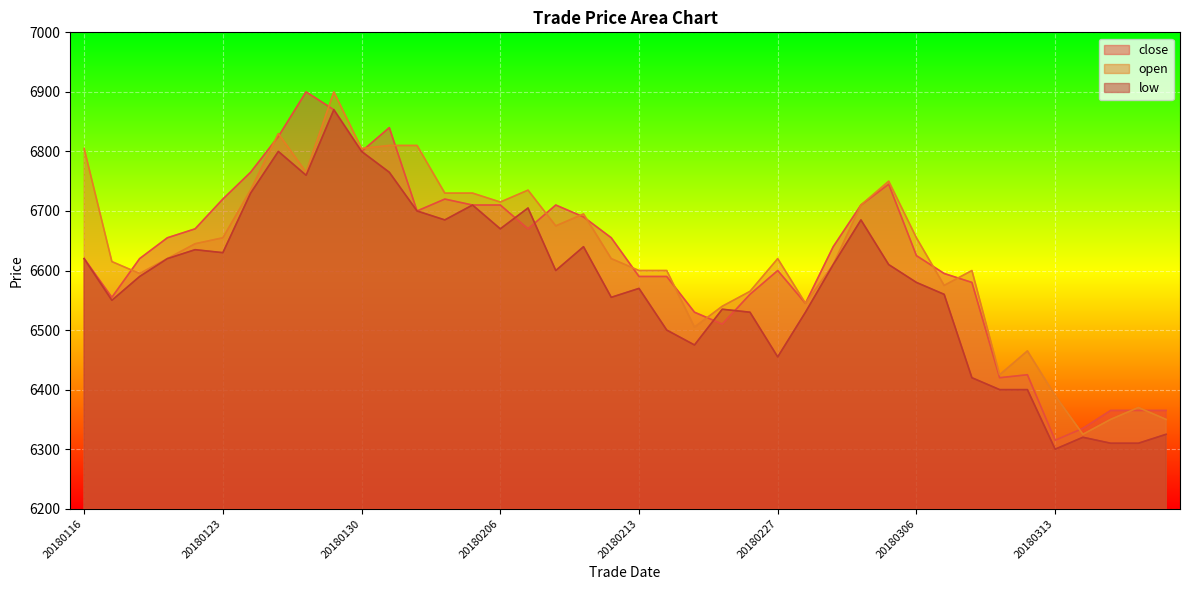

What is the total value across all series at 20180314?

18980